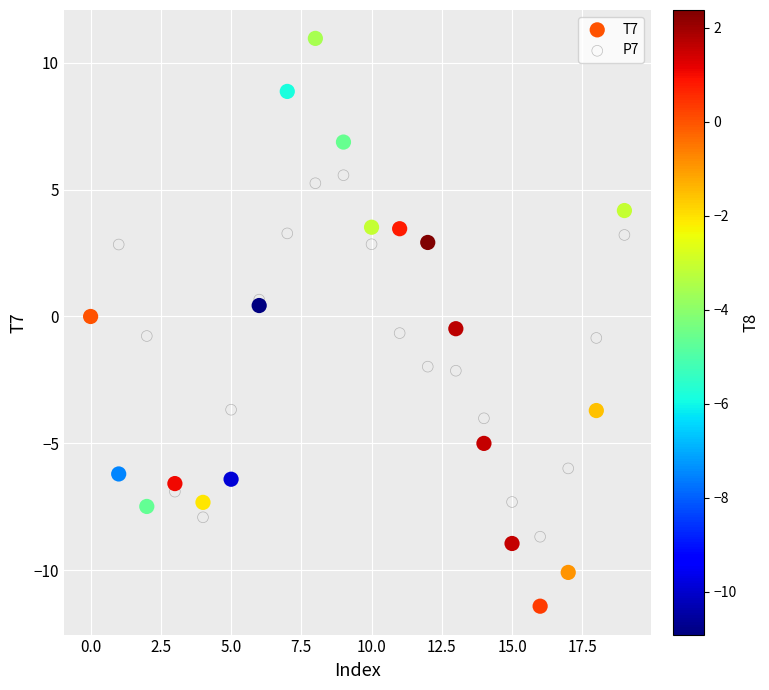

Which series reaches the minimum Y coordinate?

T7